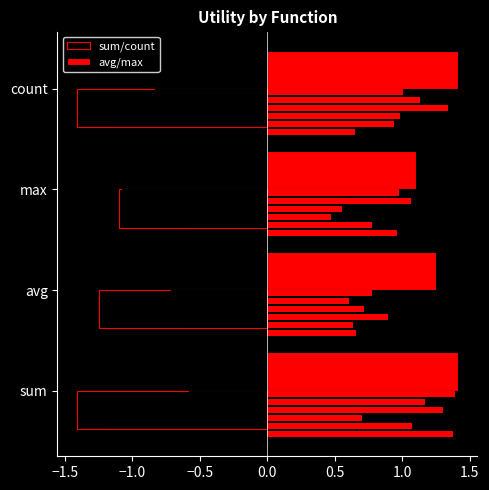

Reading left to right, what are all the values shown in this chart?

sum/count: -1.4	-1.2	-1.1	-1.4
avg/max: 1.4	1.2	1.1	1.4